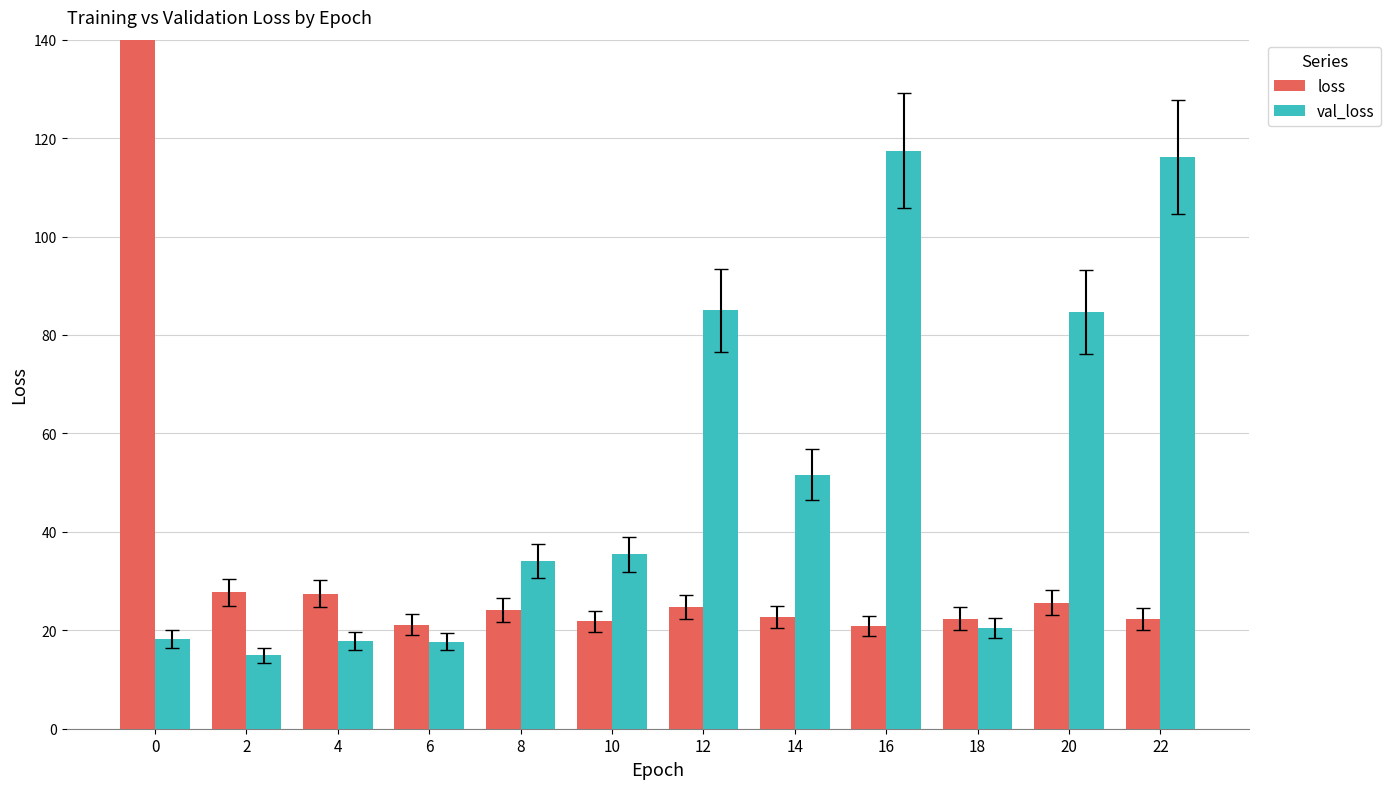

Which category has the lowest value across all series?

2